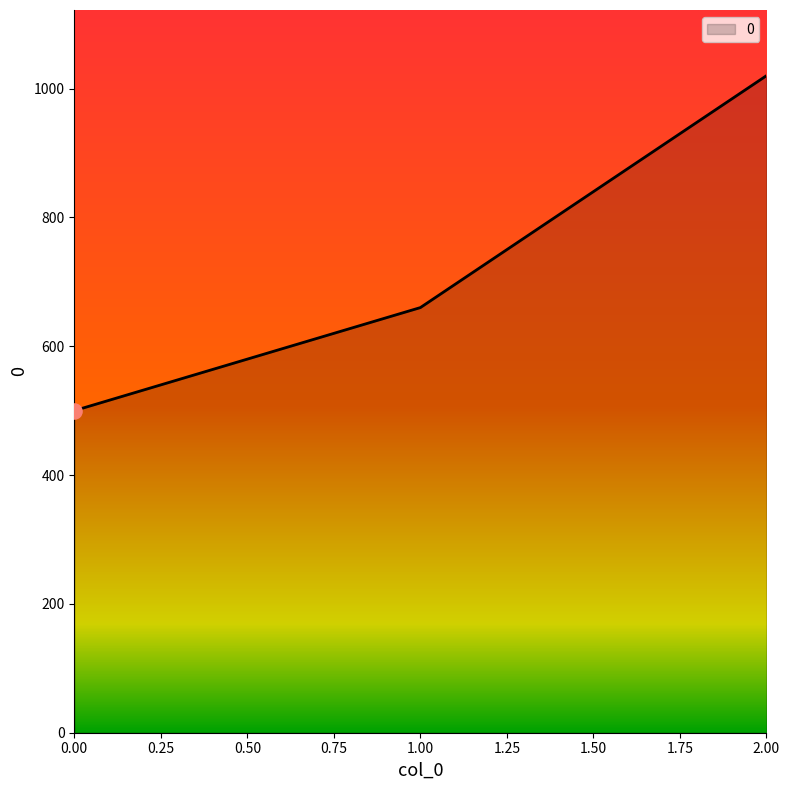

What is the change in value from 1.00 to 2.00?

+360